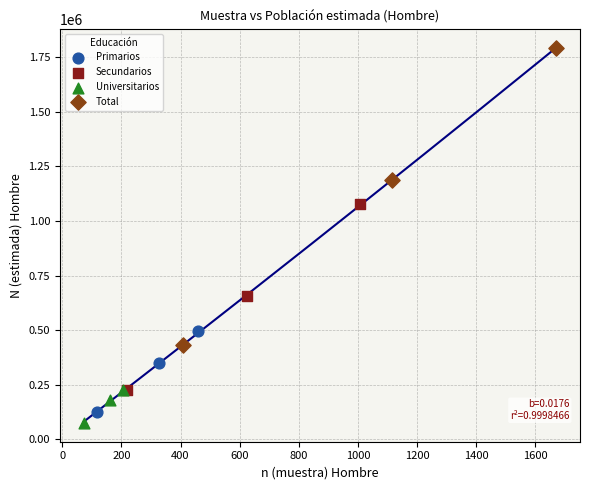

Which series has the widest spread of Y values?

Total